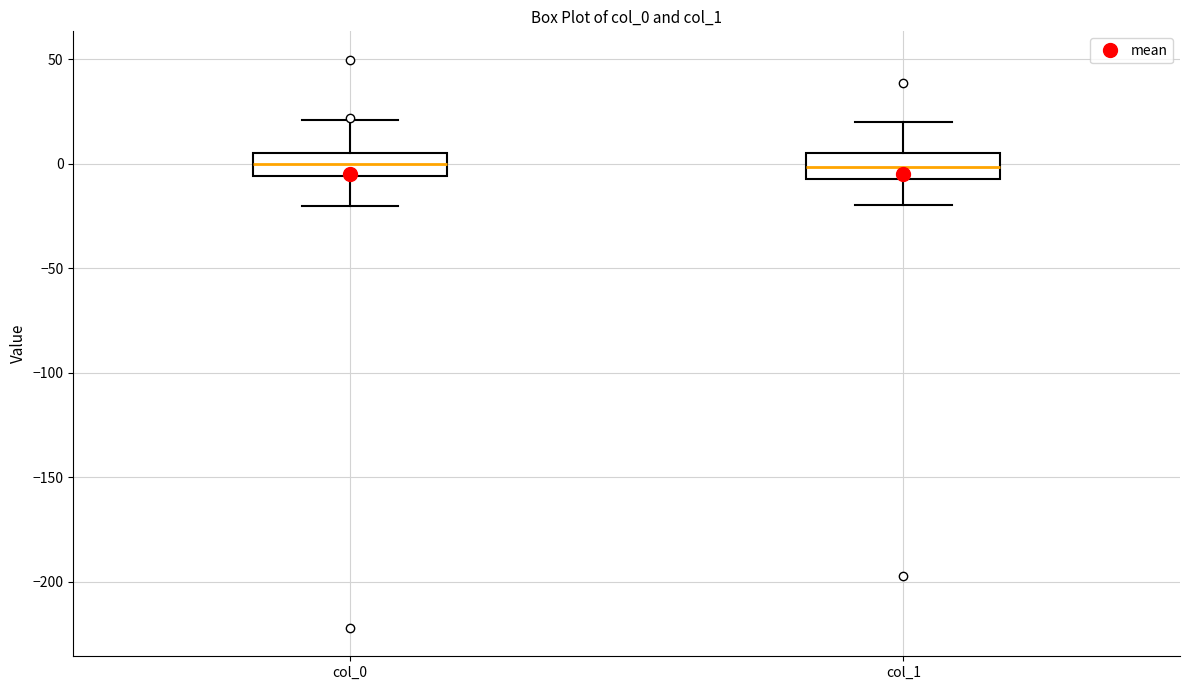

Reading left to right, read every box against the y-axis: the position of its median line, the range the box covers, and the ends of its whiskers. The values are not printed on the chart, so give them approximately, as read against the axis.

col_0: median 0, box -5 to 5, whiskers -20 to 20
col_1: median 0, box -5 to 5, whiskers -20 to 20